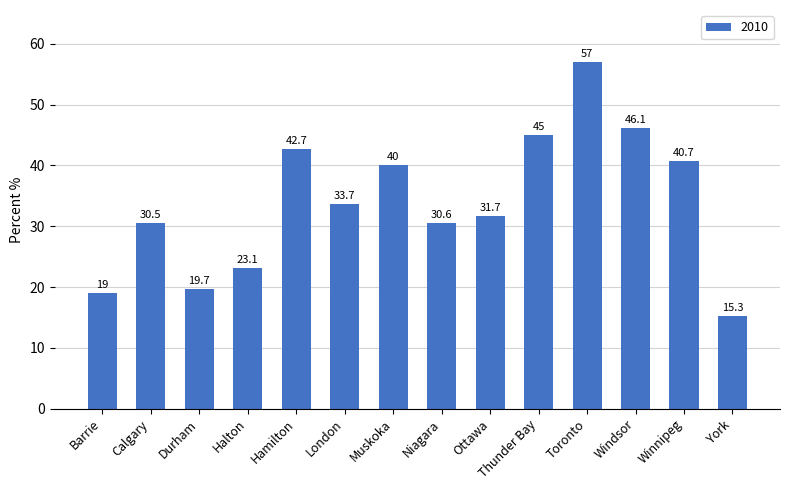

Reading left to right, extract all data points from this chart.

19.0	30.5	19.7	23.1	42.7	33.7	40.0	30.6	31.7	45.0	57.0	46.1	40.7	15.3